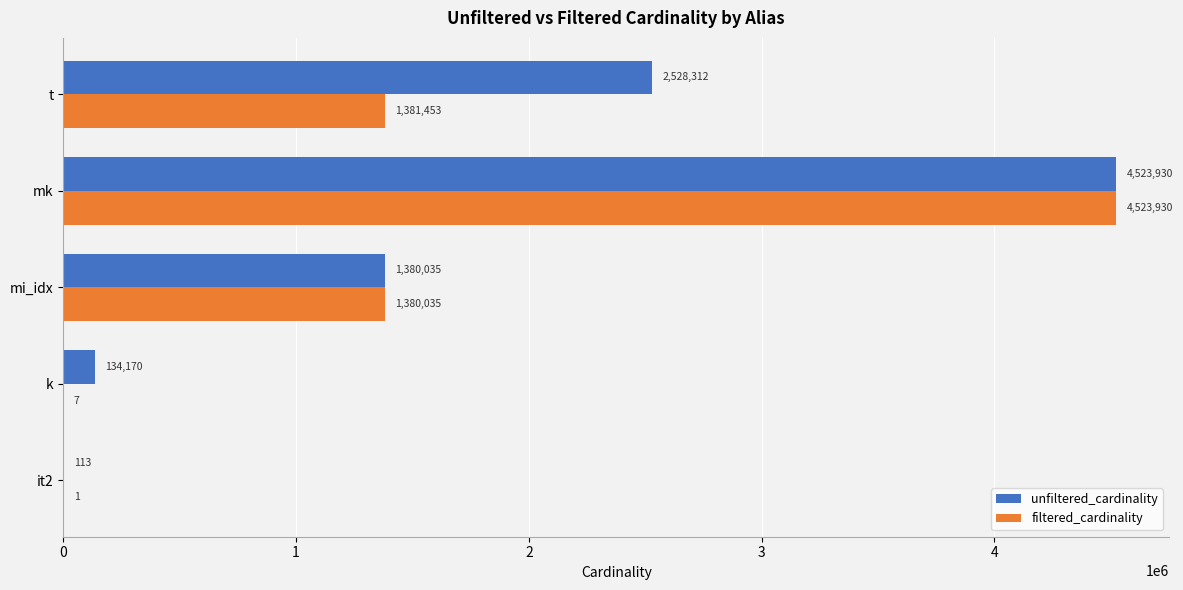

What is the sum of all filtered_cardinality values?

7285426